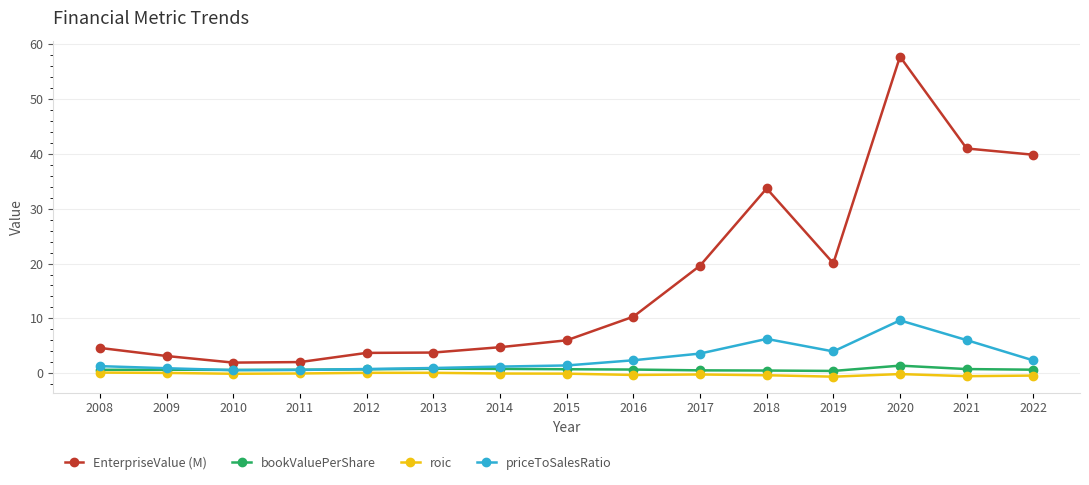

What is the value of the EnterpriseValue (M) point at the 15th from the left?

39.8